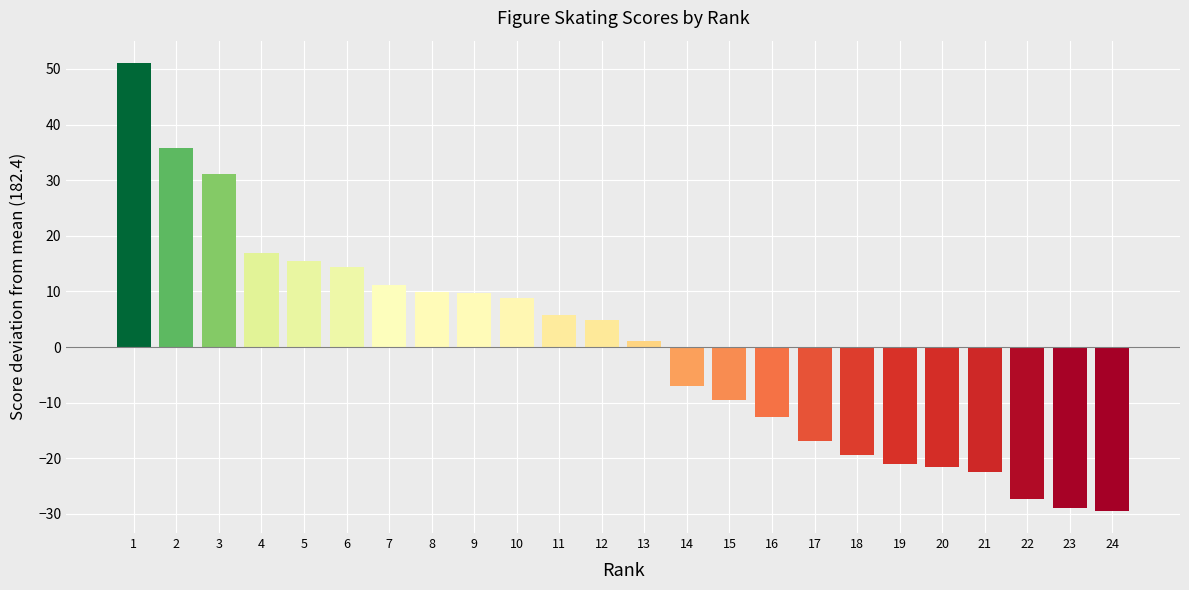

The chart shows a value of -27.3 at 22. True or false?

True